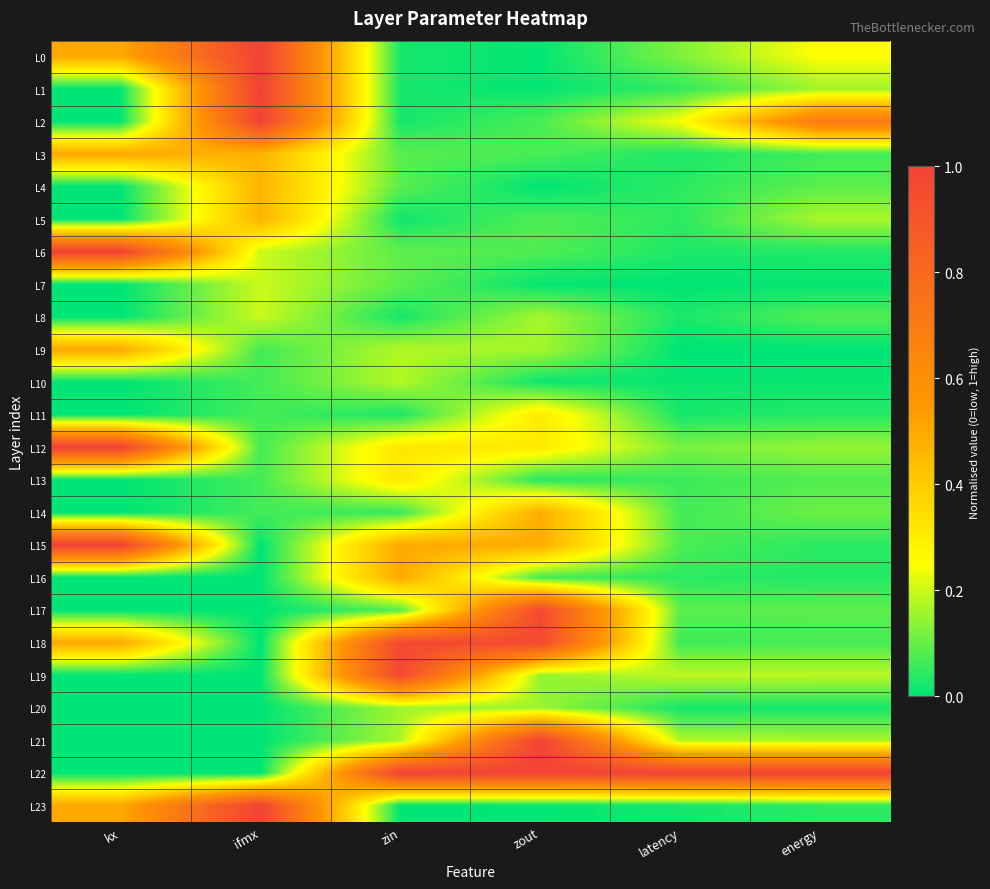

What is the difference between the highest and lowest values at energy?

1.0